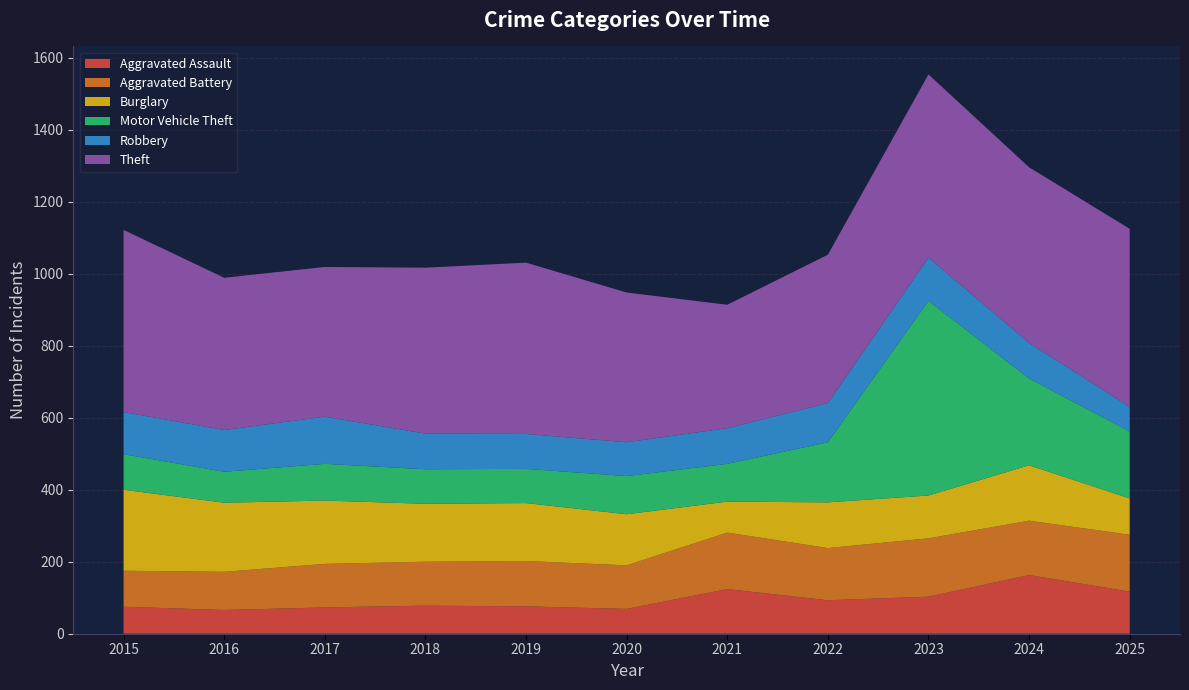

Reading left to right, what are all the values shown in this chart?

Aggravated Assault: 75	66	73	78	76	69	124	93	103	163	117
Aggravated Battery: 100	106	121	122	126	121	157	145	162	151	158
Burglary: 225	192	176	161	161	142	86	127	119	154	101
Motor Vehicle Theft: 99	86	102	96	95	106	105	167	541	241	186
Robbery: 117	116	131	99	97	94	99	109	120	99	68
Theft: 506	423	416	461	476	416	343	412	509	488	495